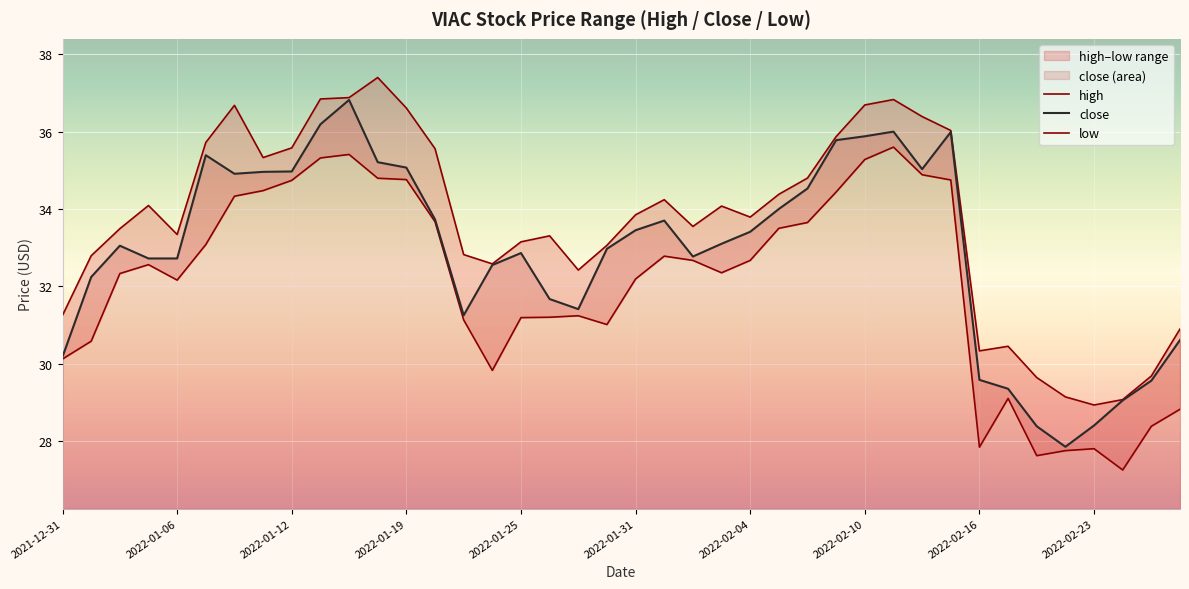

Is it true that close equals 30.2 at 2021-12-31?

True